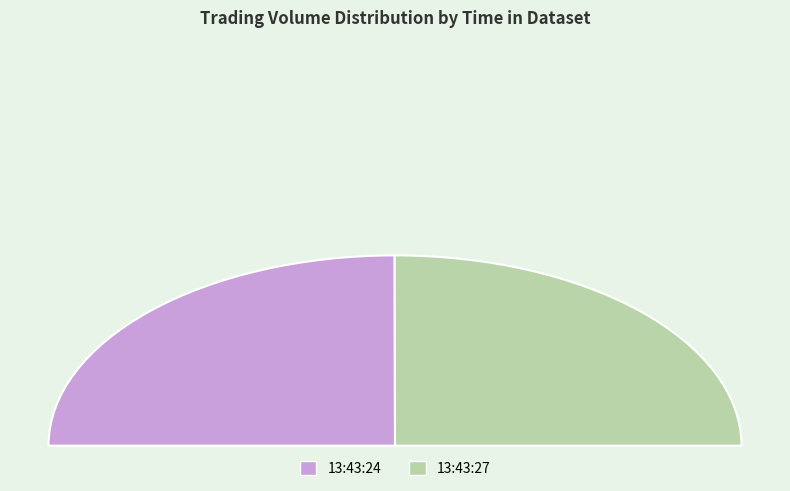

Between 13:43:27 and 13:43:24, which is larger?

13:43:27